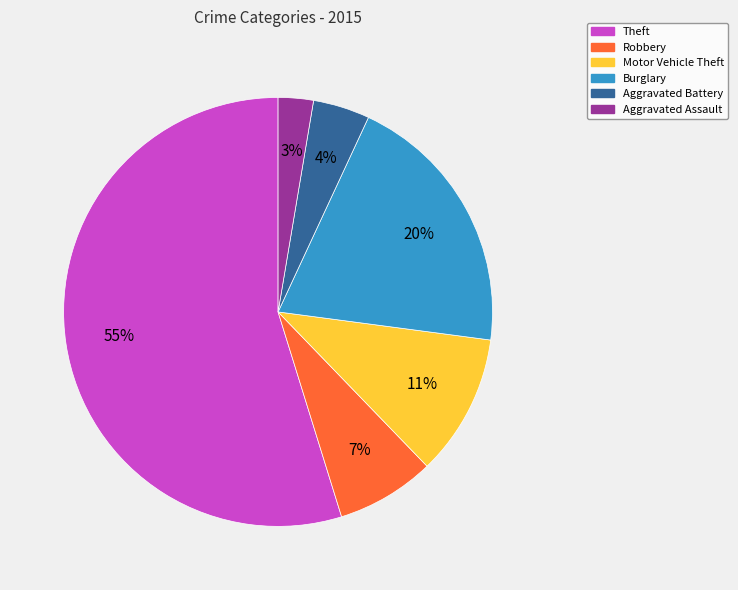

The Robbery slice represents 14% of the pie. True or false?

False